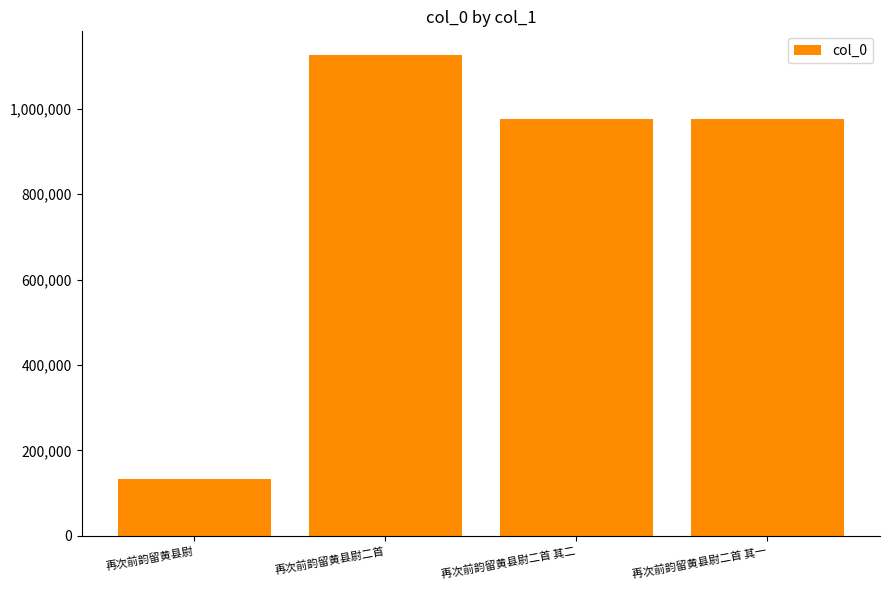

Does the chart contain stacked bars?

No